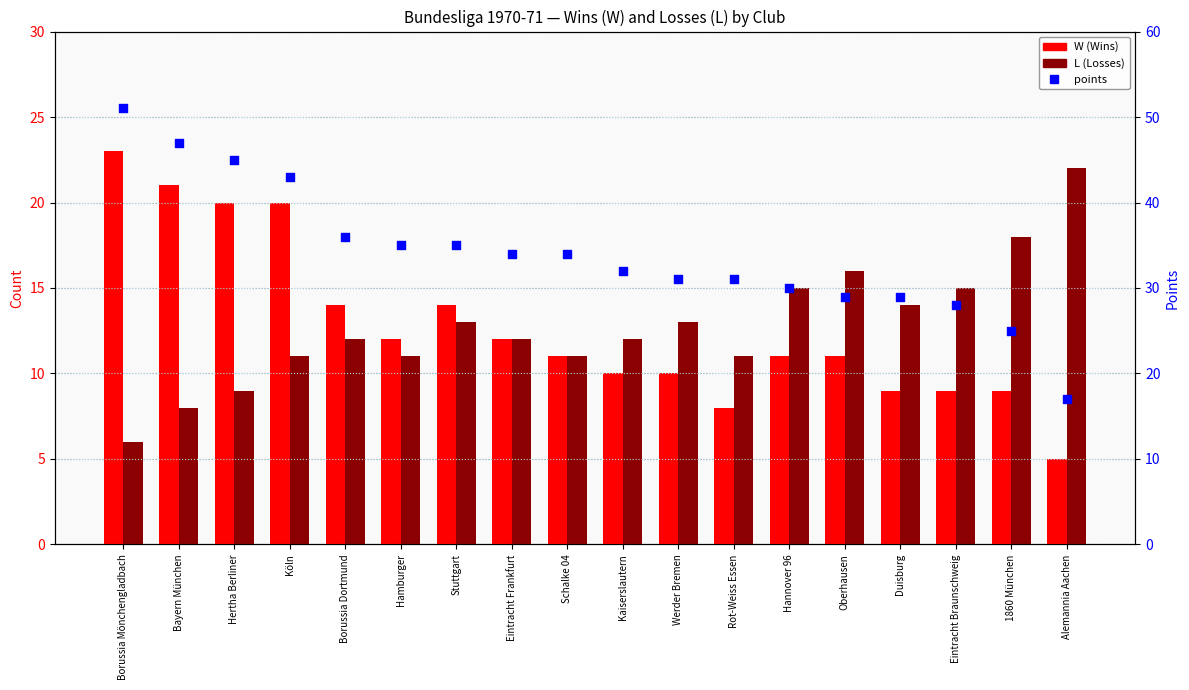

What is the total value across all series at Hertha Berliner?

74